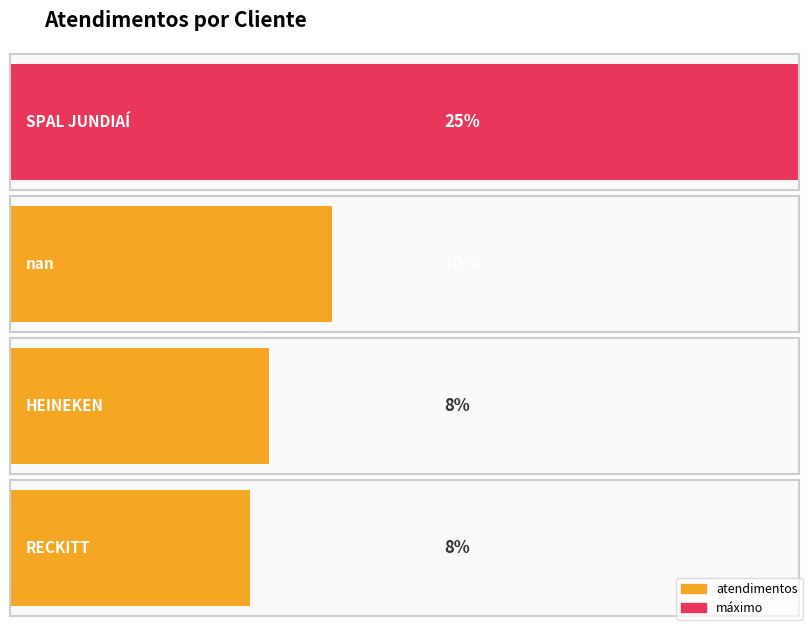

Which has a higher value, SPAL JUNDIAÍ or HEINEKEN?

SPAL JUNDIAÍ